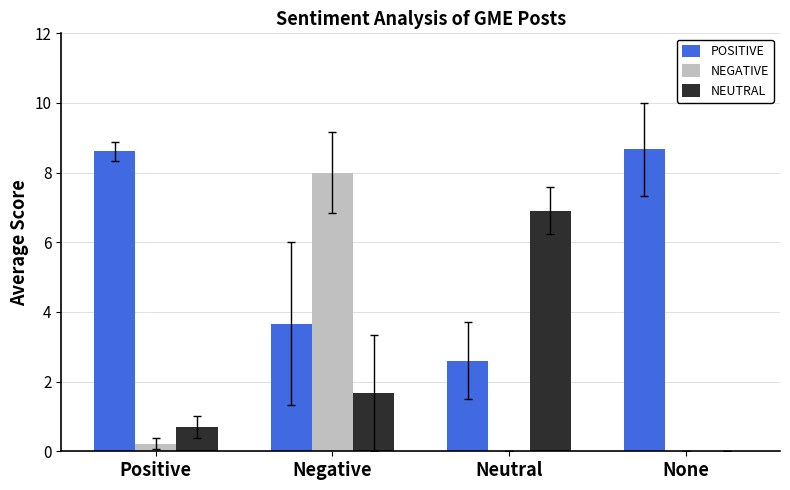

Count the number of data series in this chart.

3